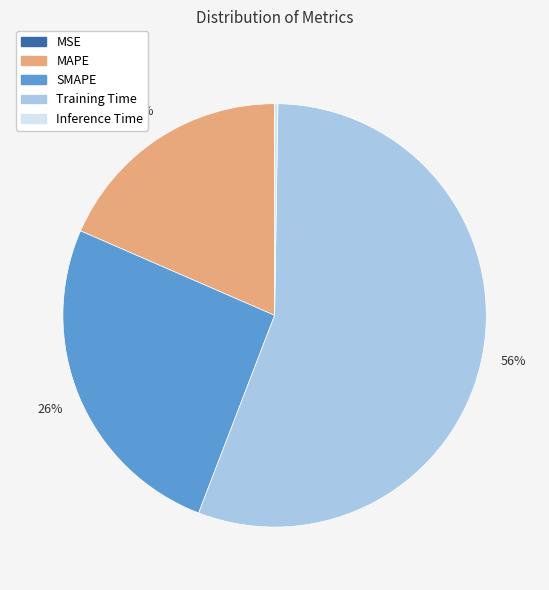

To the nearest percent, what percentage of the pie is Training Time?

56%